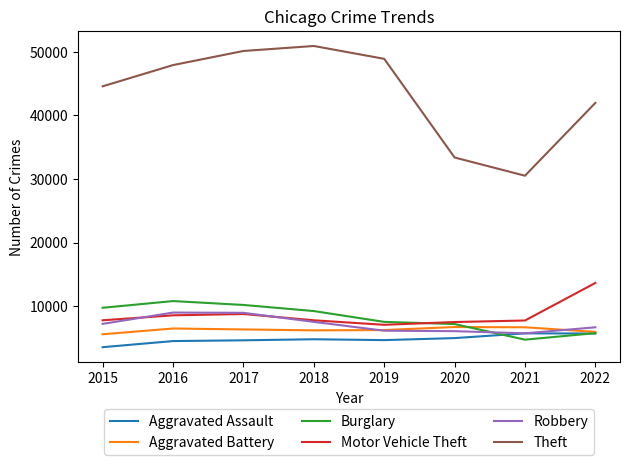

What is the difference between the Theft values at 2016 and 2018?

3002